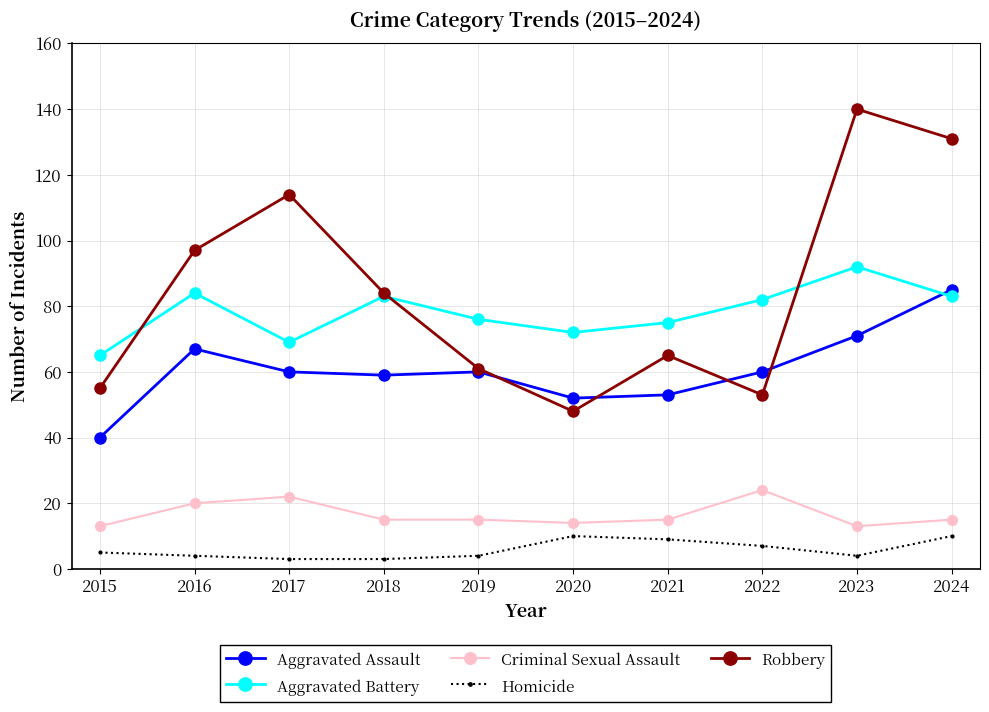

Reading left to right, transcribe all the data shown in this chart.

Aggravated Assault: 2015=40	2016=67	2017=60	2018=59	2019=60	2020=52	2021=53	2022=60	2023=71	2024=85
Aggravated Battery: 2015=65	2016=84	2017=69	2018=83	2019=76	2020=72	2021=75	2022=82	2023=92	2024=83
Criminal Sexual Assault: 2015=13	2016=20	2017=22	2018=15	2019=15	2020=14	2021=15	2022=24	2023=13	2024=15
Homicide: 2015=5	2016=4	2017=3	2018=3	2019=4	2020=10	2021=9	2022=7	2023=4	2024=10
Robbery: 2015=55	2016=97	2017=114	2018=84	2019=61	2020=48	2021=65	2022=53	2023=140	2024=131